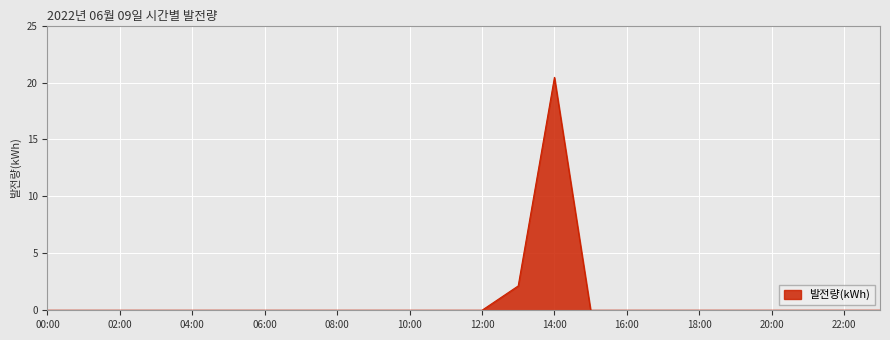

Which category has the lowest value across all series?

00:00